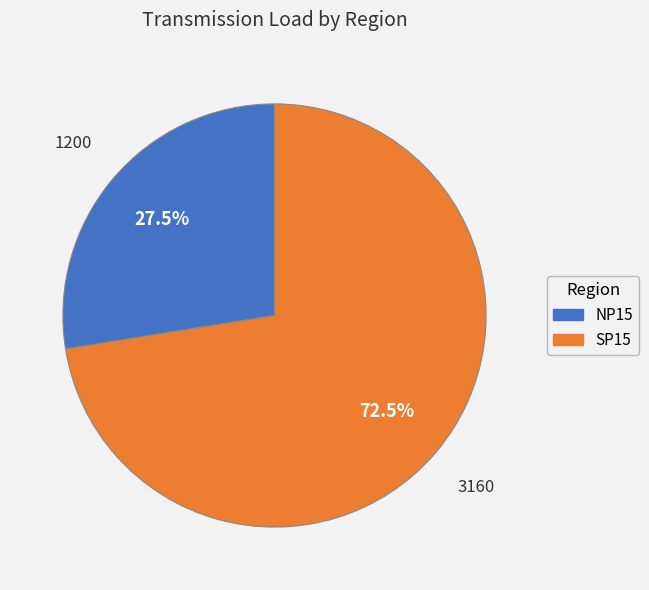

To the nearest percent, what is the average slice percentage?

50%